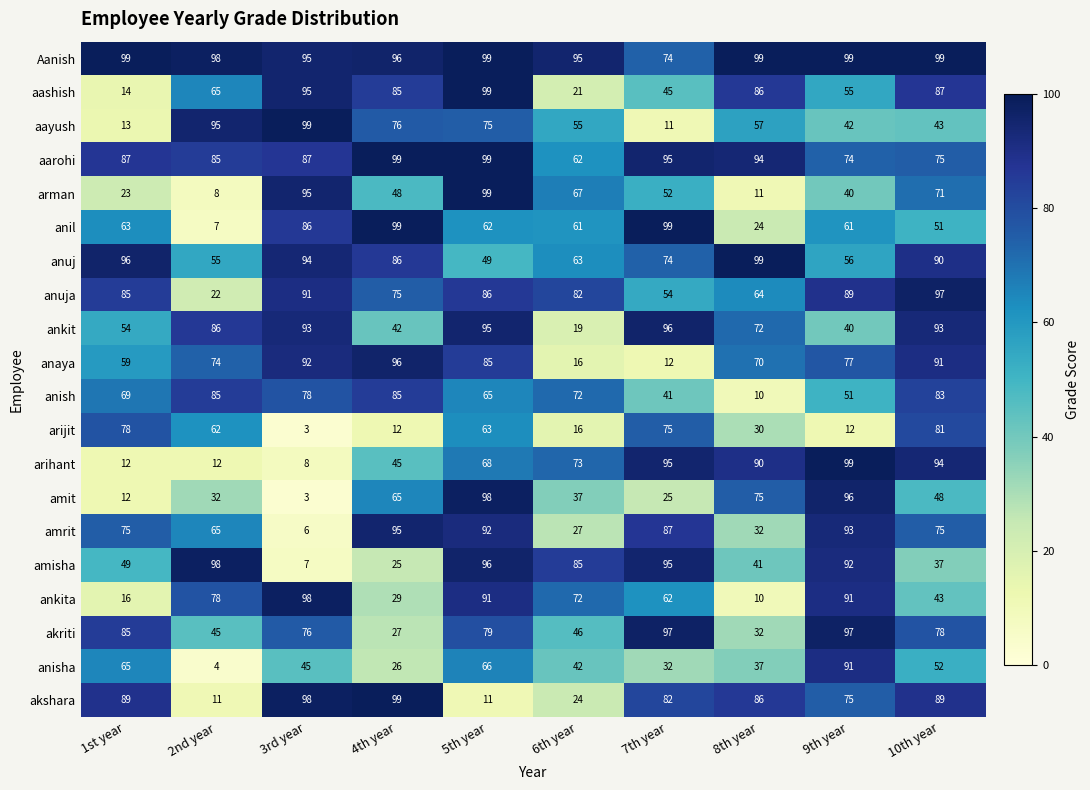

What is the difference between the anisha values at 10th year and 5th year?

14